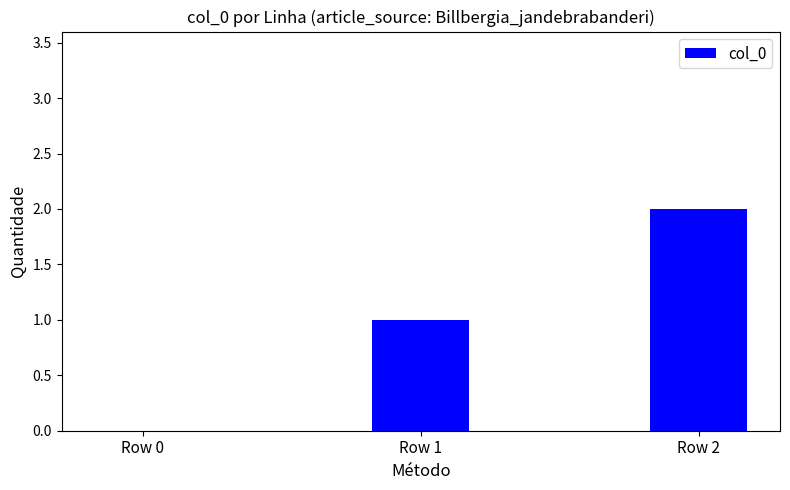

What is the change in value from Row 0 to Row 1?

+1